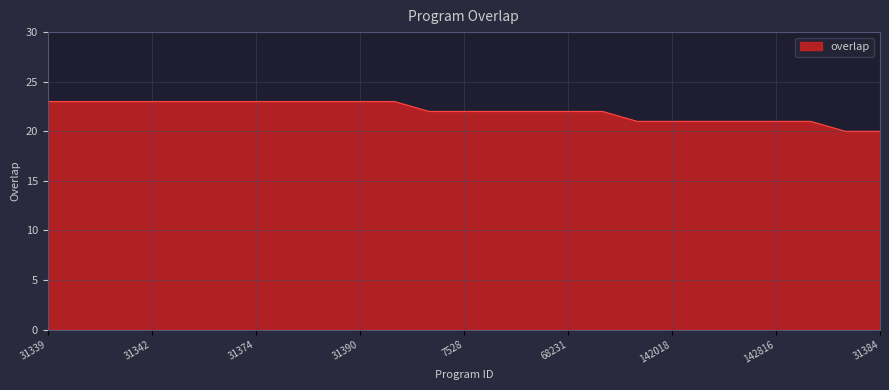

What is the maximum value shown in the chart?

23